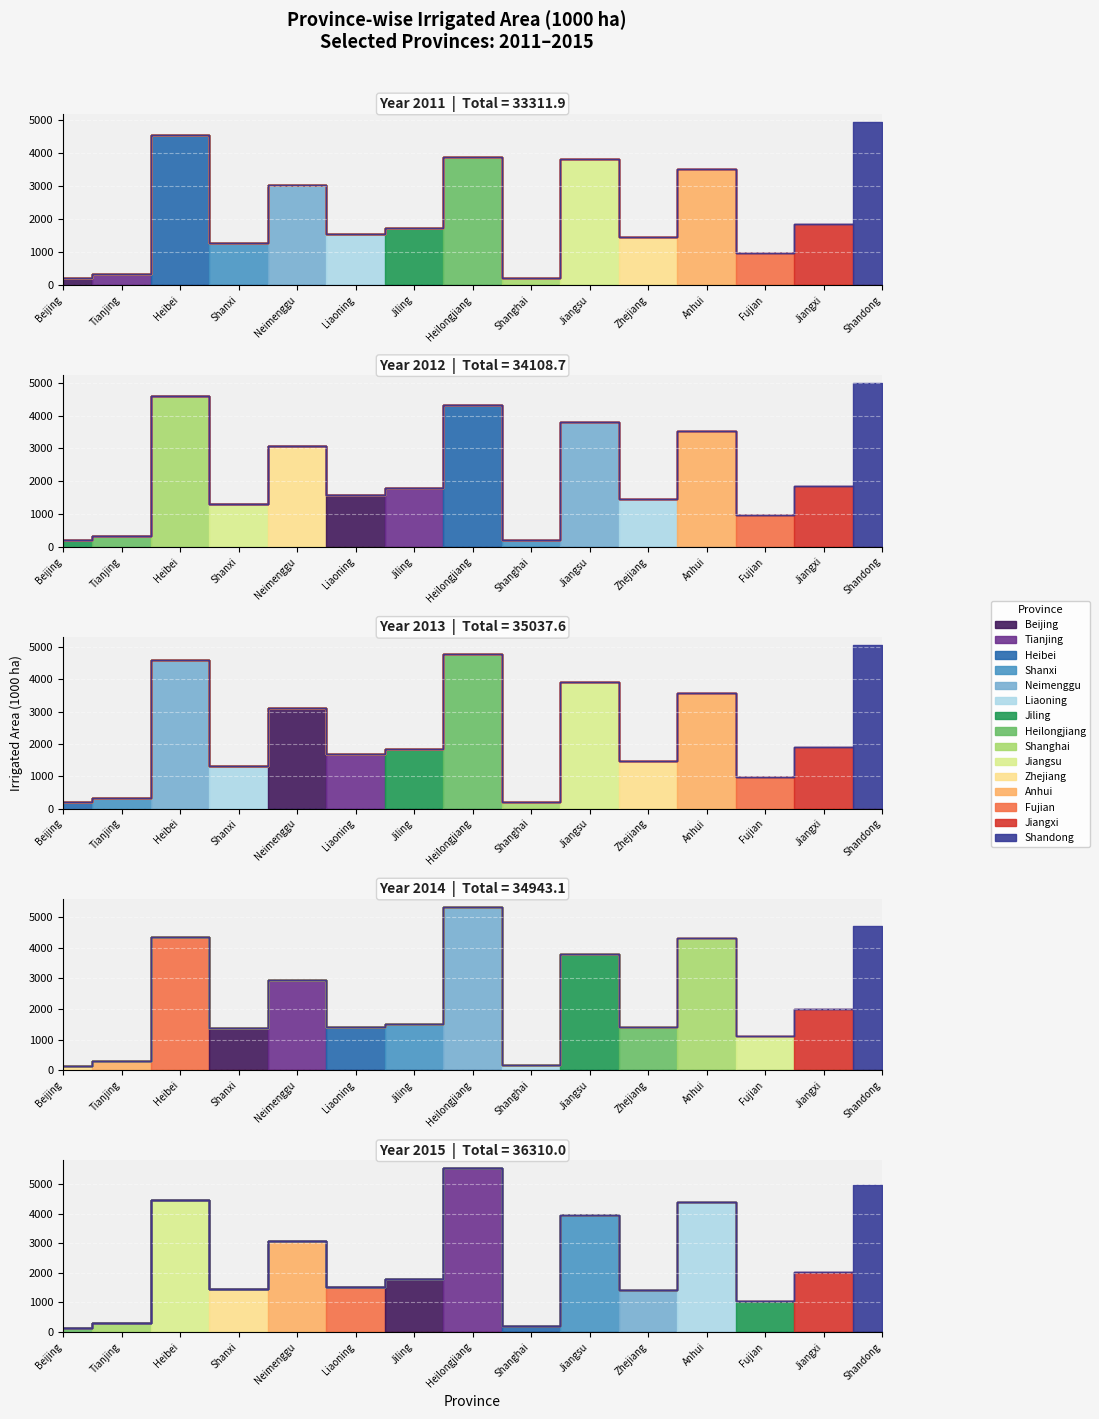

How many lines are shown in the chart?

5